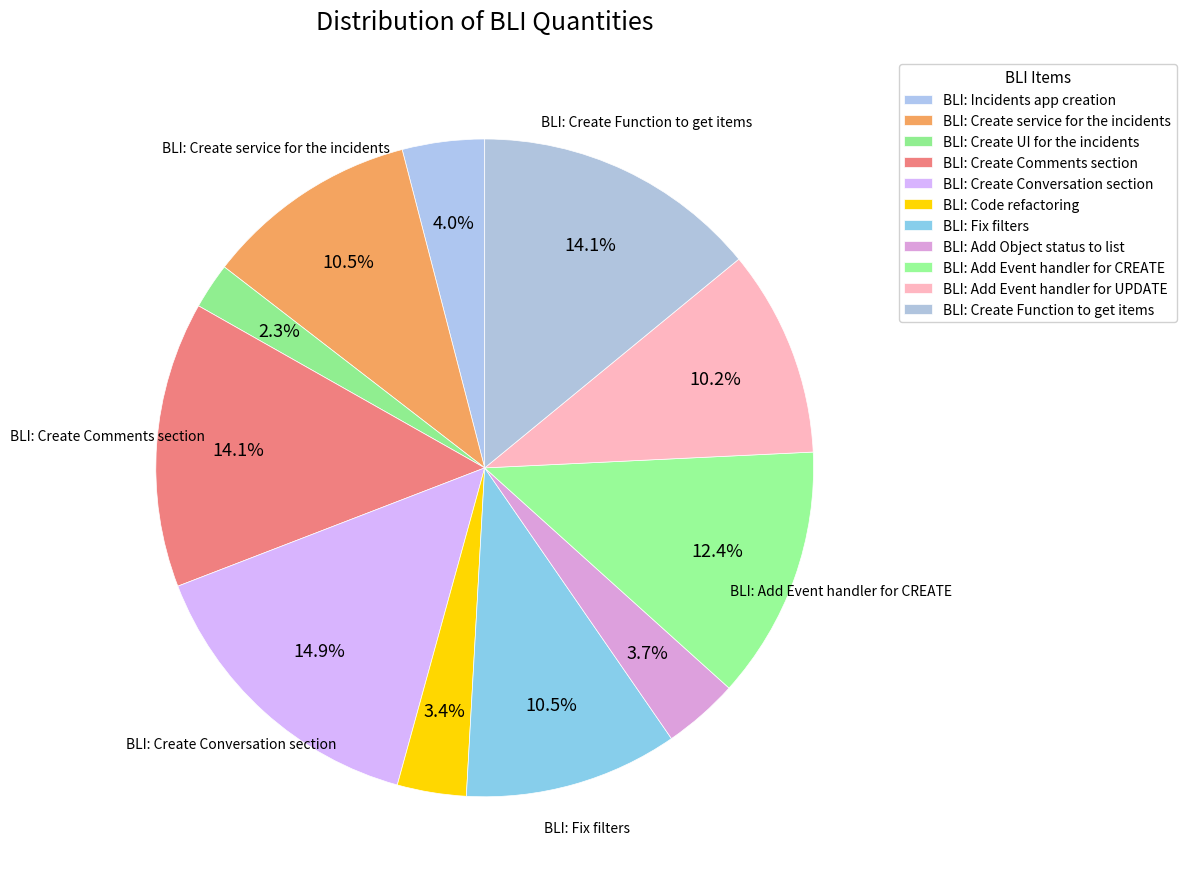

True or false: BLI: Create service for the incidents accounts for 11% of the total.

True